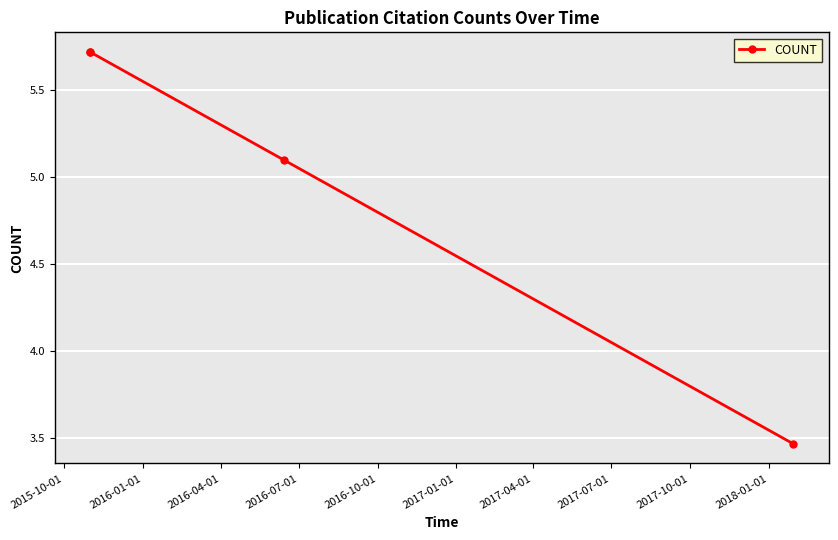

How many series are shown in this chart?

1